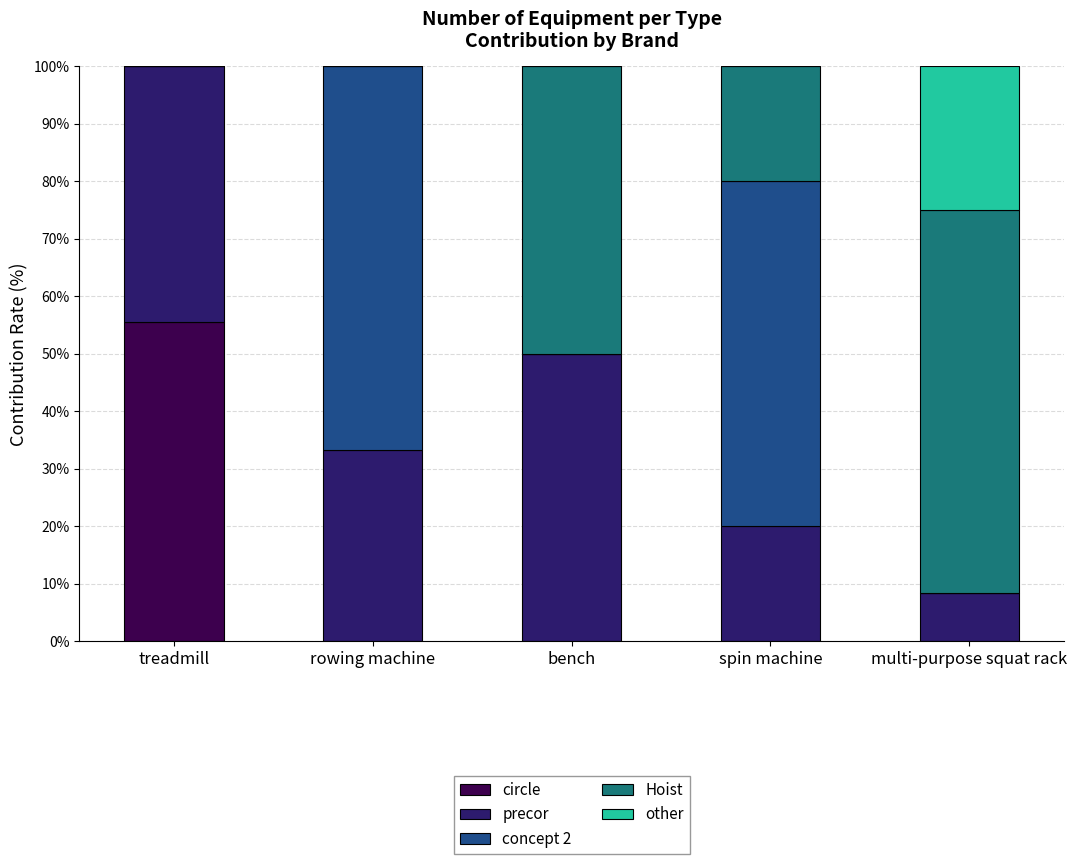

Reading right to left, transcribe the values for circle.

multi-purpose squat rack=0.0	spin machine=0.0	bench=0.0	rowing machine=0.0	treadmill=55.6